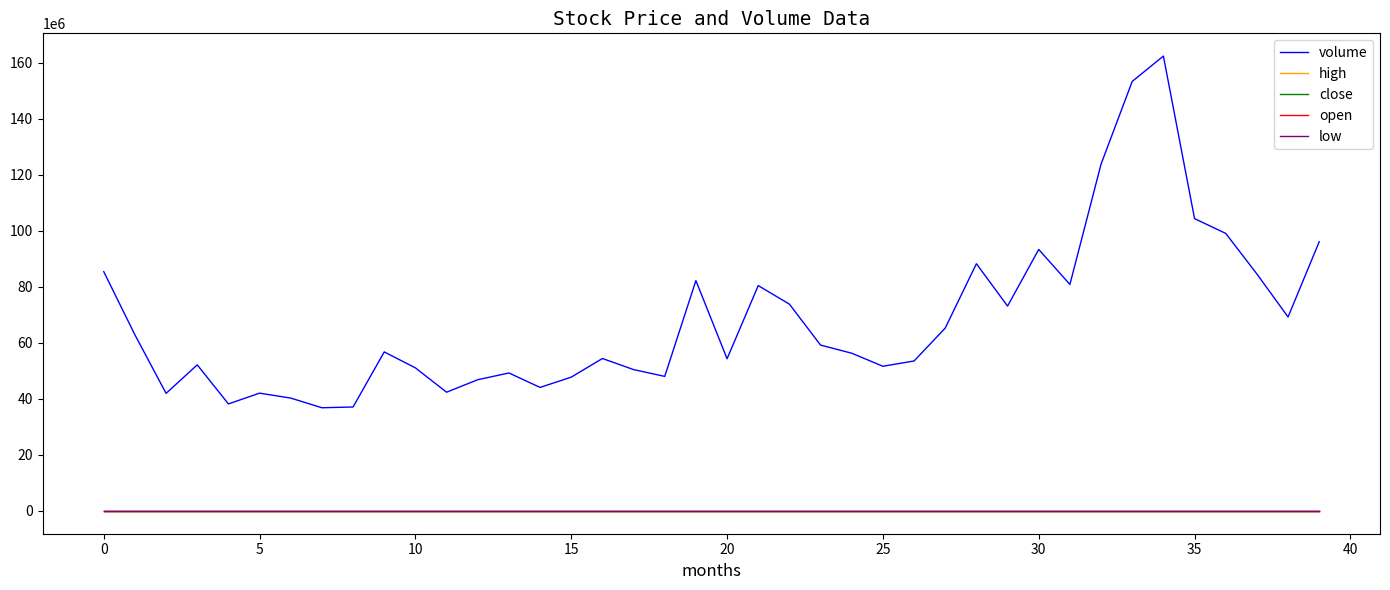

True or false: low and volume cross at least once.

False